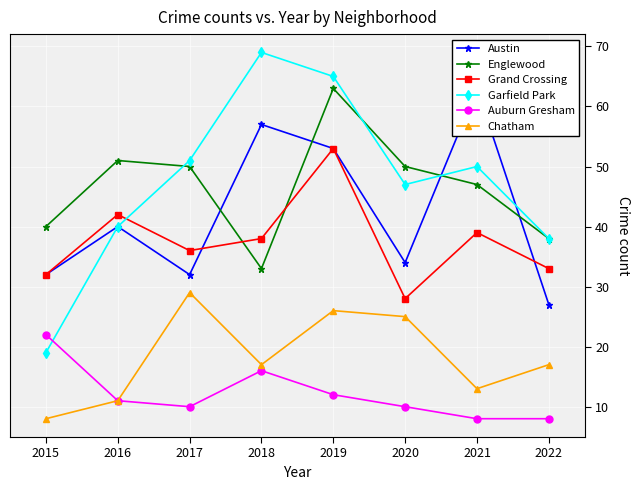

What are all the series names shown in the legend?

Austin, Englewood, Grand Crossing, Garfield Park, Auburn Gresham, Chatham